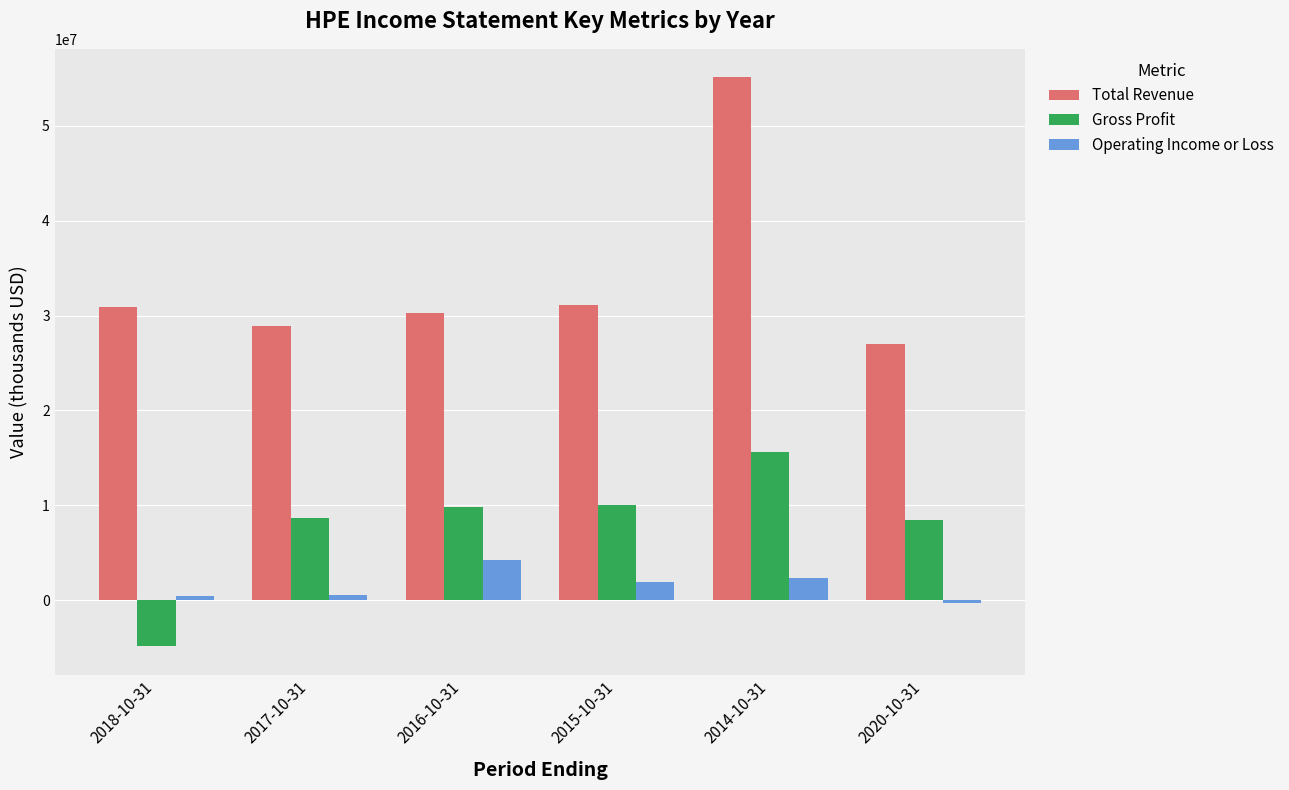

Which series has the largest range (max minus min)?

Total Revenue